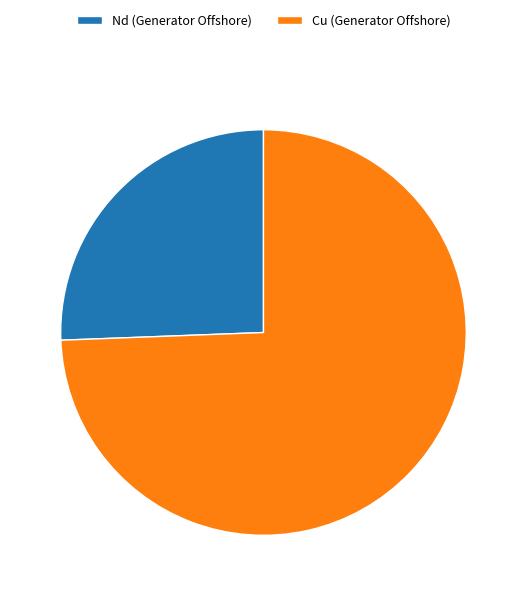

What is the ratio of the value at Nd (Generator Offshore) to the value at Cu (Generator Offshore)?

0.3